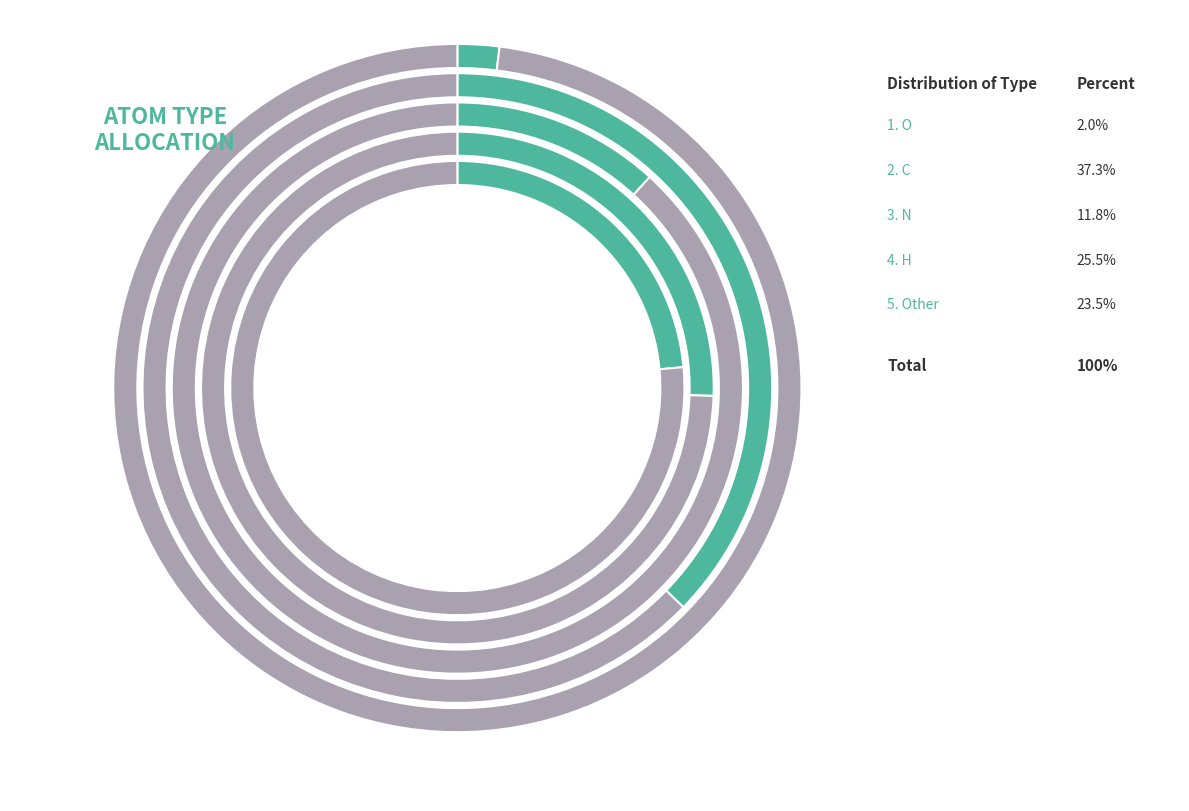

What is the majority slice?

C